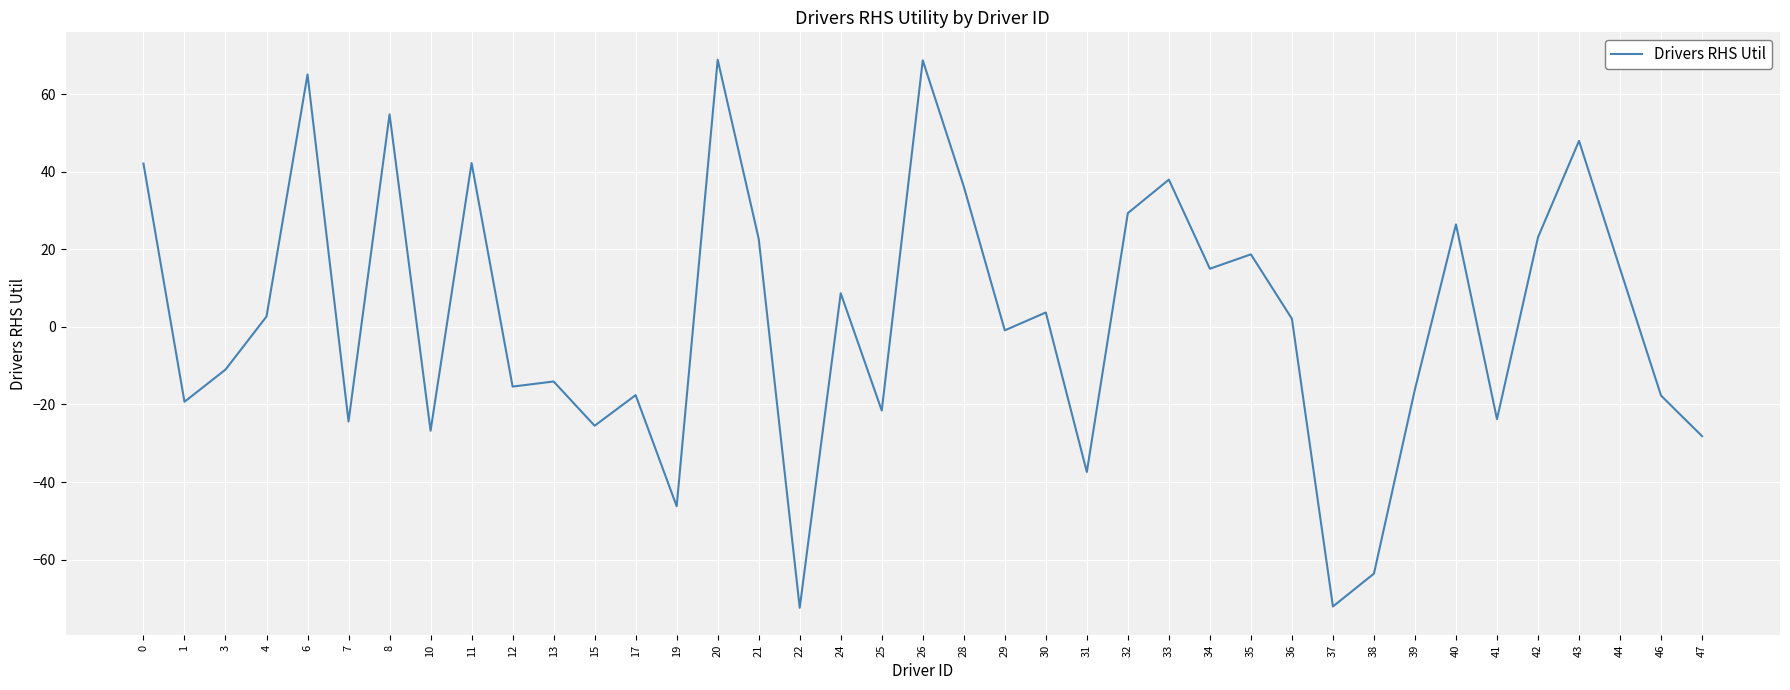

How many interior local peaks (higher than both neighbors) does the data have?

13